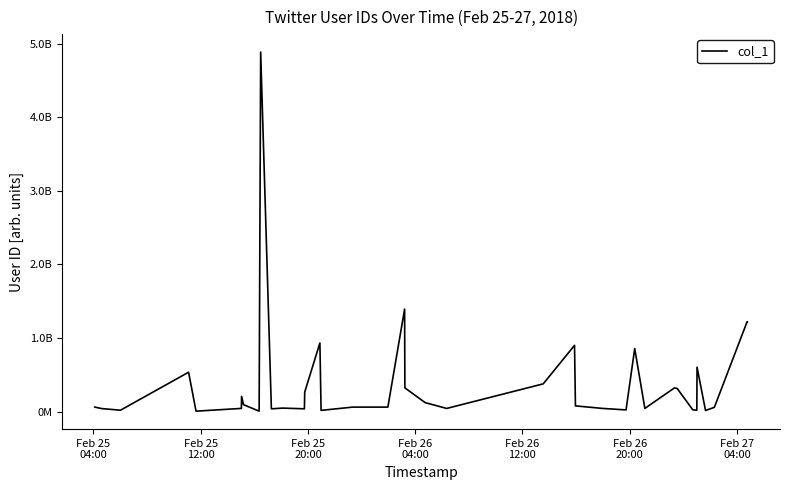

Does the chart have visible grid lines?

No